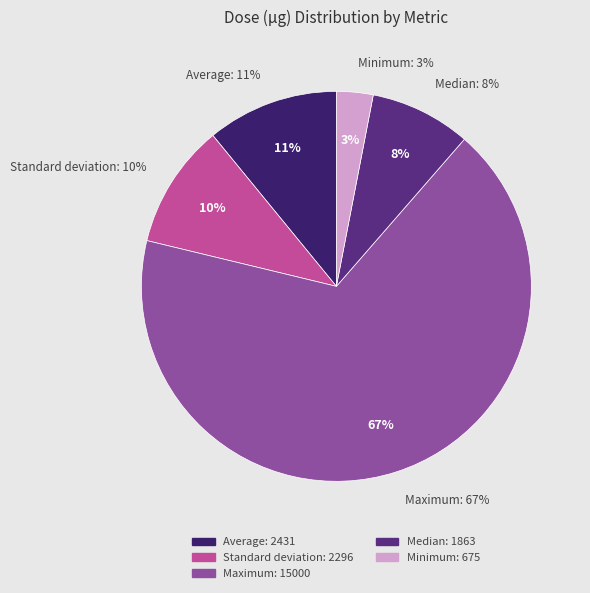

Does Average represent more than half of the total?

No